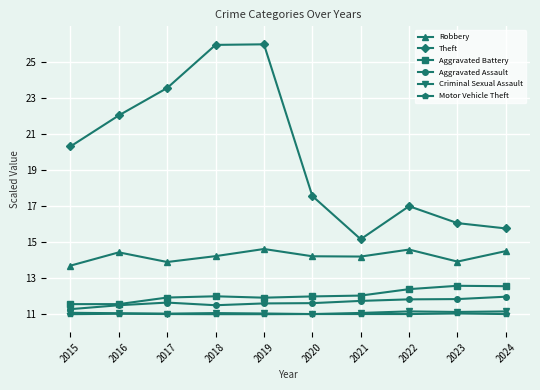

What value does the Aggravated Assault series have at 2022?

11.8